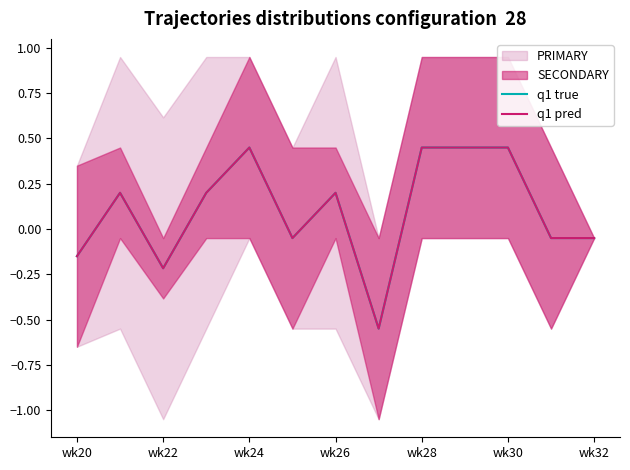

How many interior local peaks does the q1 true series have?

3